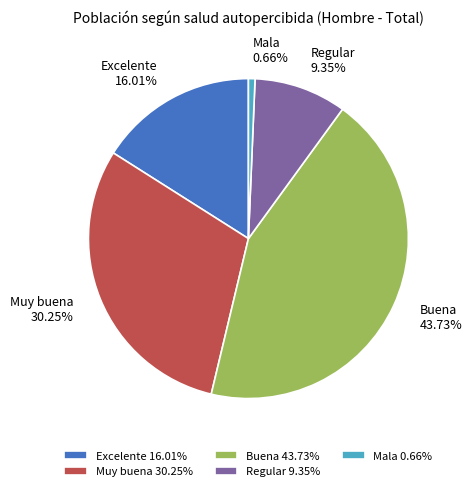

To the nearest percent, what is the difference between the Excelente and Regular slice percentages?

7%